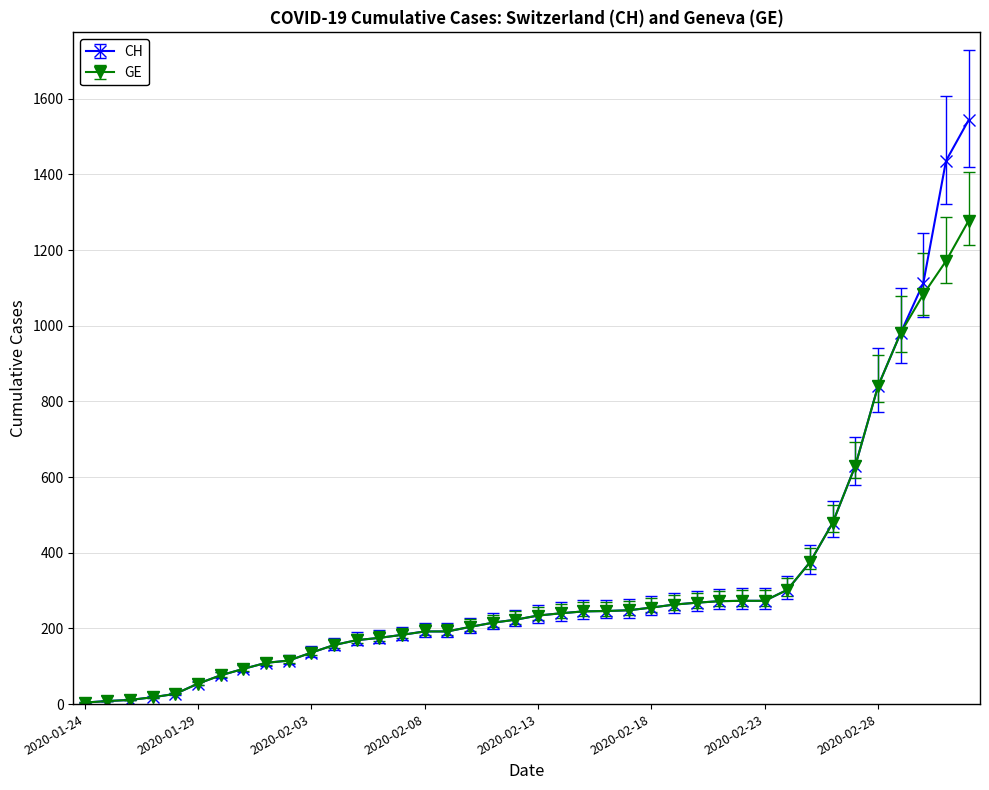

List the series in order of their peak value, highest first.

CH, GE